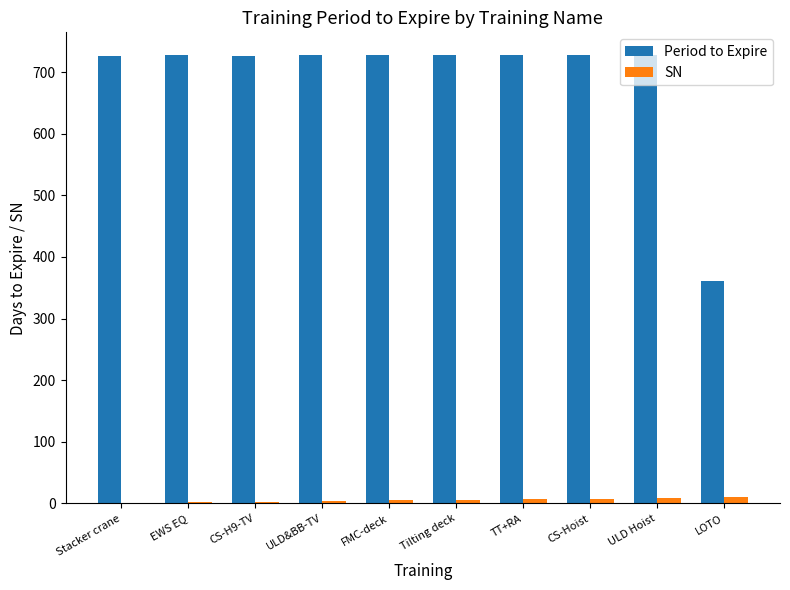

The value of Period to Expire at Tilting deck is 727. True or false?

True